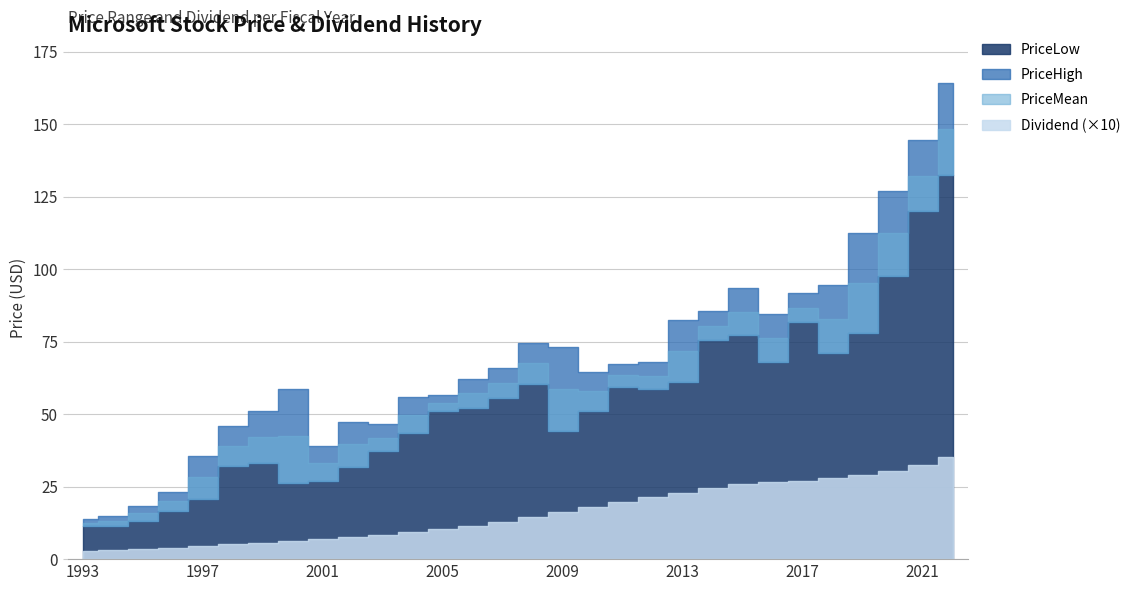

Rank the categories by PriceLow value from highest to lowest.

2022-06, 2021-06, 2020-06, 2017-06, 2019-06, 2015-06, 2014-06, 2018-06, 2016-06, 2013-06, 2008-06, 2011-06, 2012-06, 2007-06, 2006-06, 2010-06, 2005-06, 2009-06, 2004-06, 2003-06, 1999-06, 1998-06, 2002-06, 2001-06, 2000-06, 1997-06, 1996-06, 1995-06, 1993-06, 1994-06